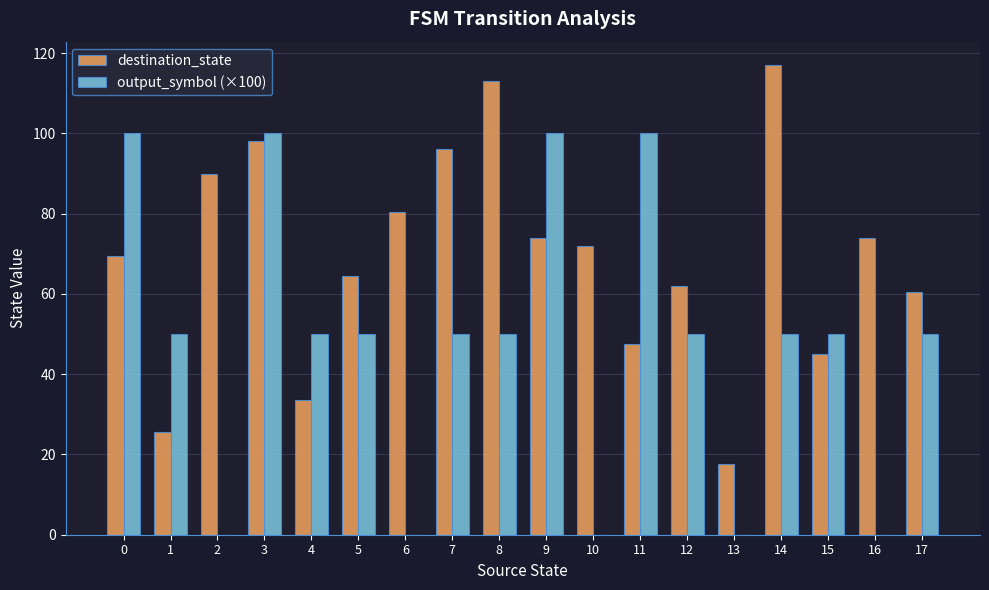

What is the average value of the output_symbol (×100) series?

47.2